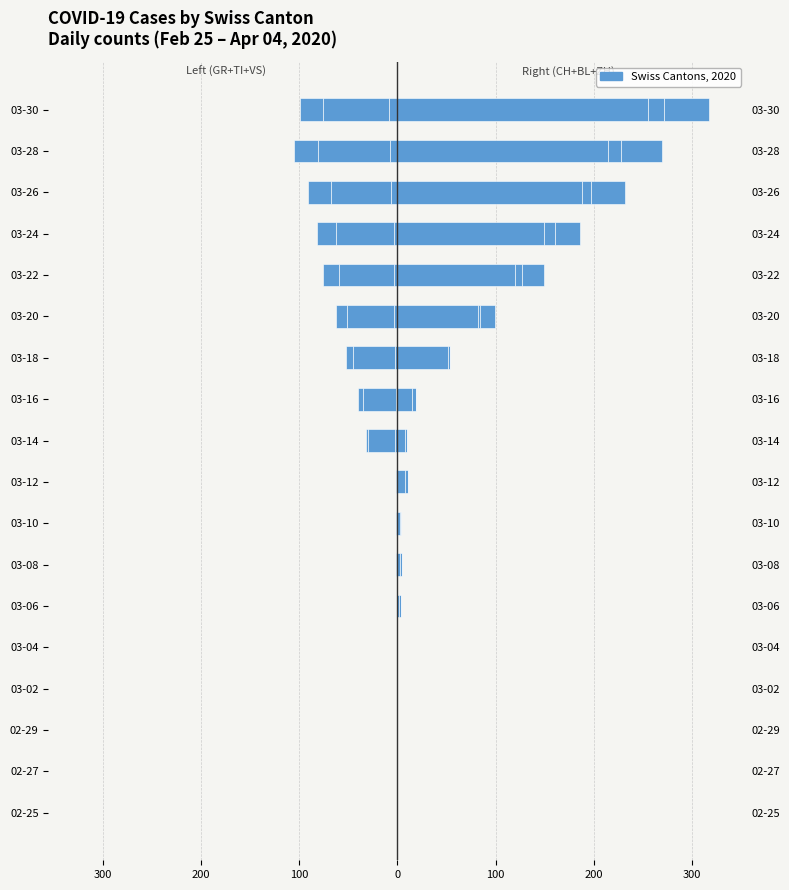

How many values in the TI series are below 0?

9